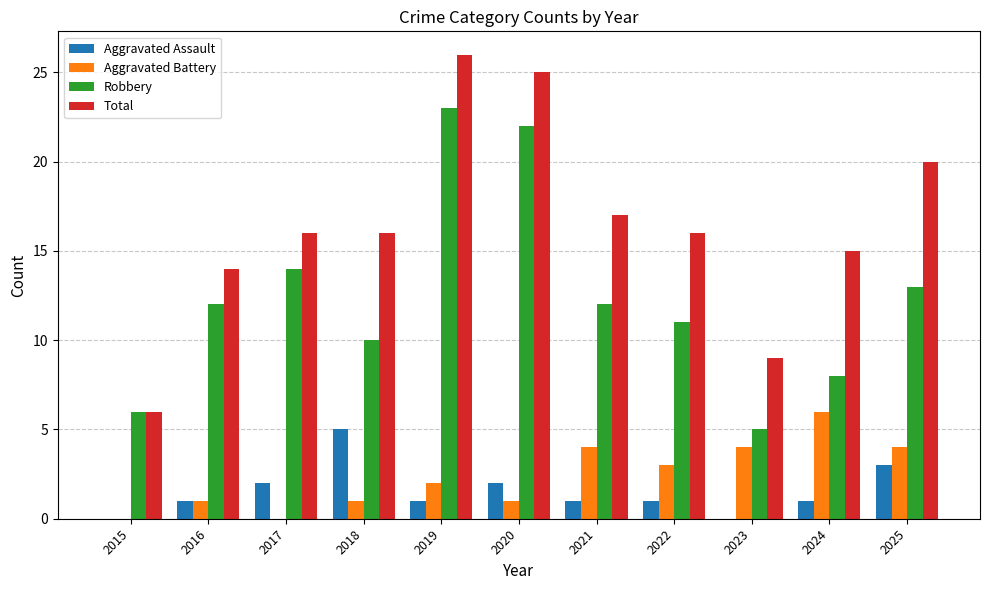

How many series are shown in this chart?

4